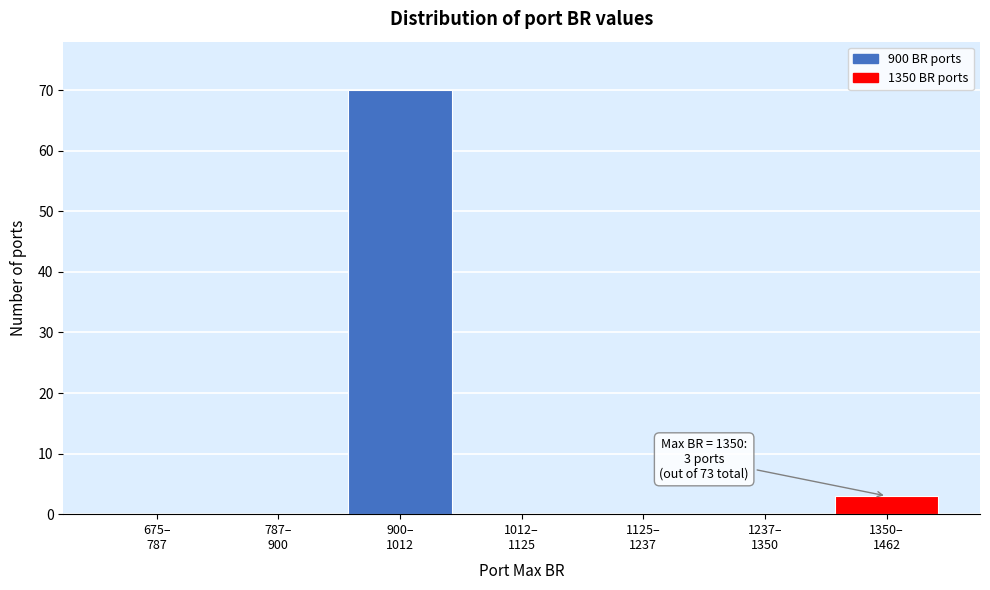

What is the greatest value displayed?

70